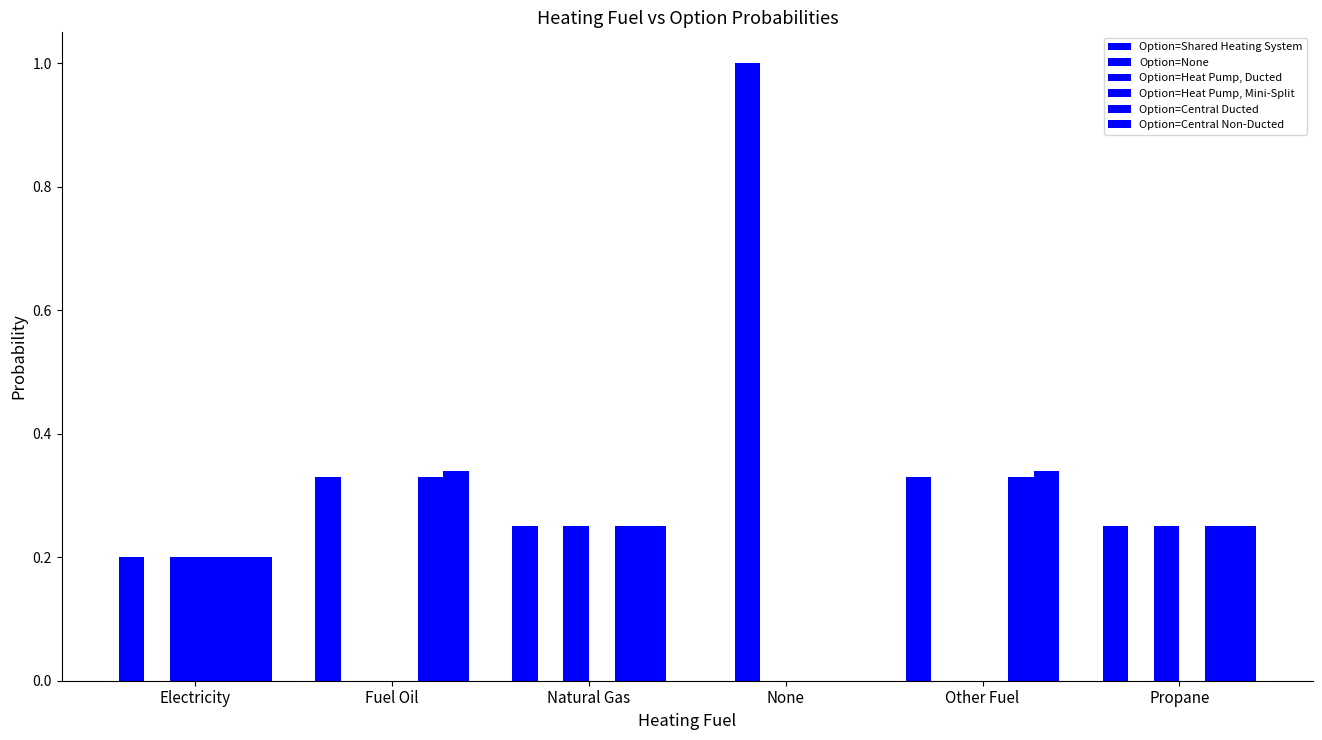

How many groups of bars are there?

6